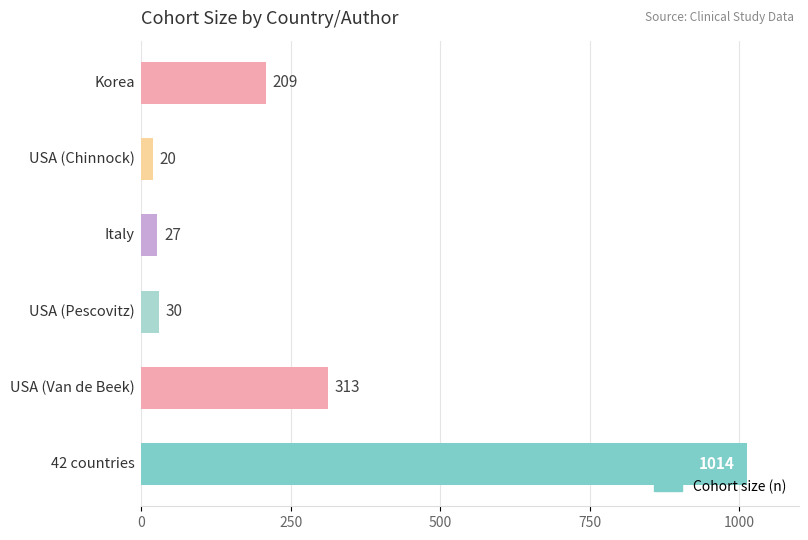

What is the difference between the maximum and second lowest values?

987